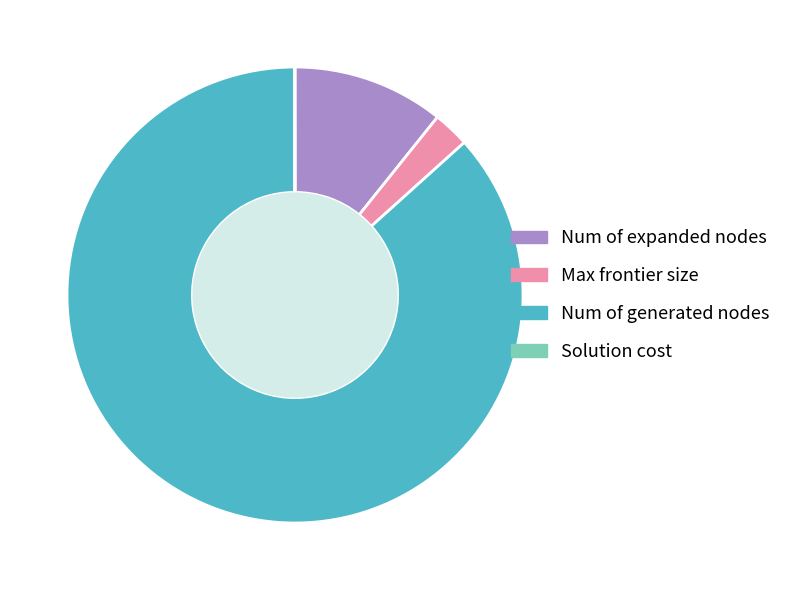

What is the ratio of the value at Num of expanded nodes to the value at Max frontier size?

4.2